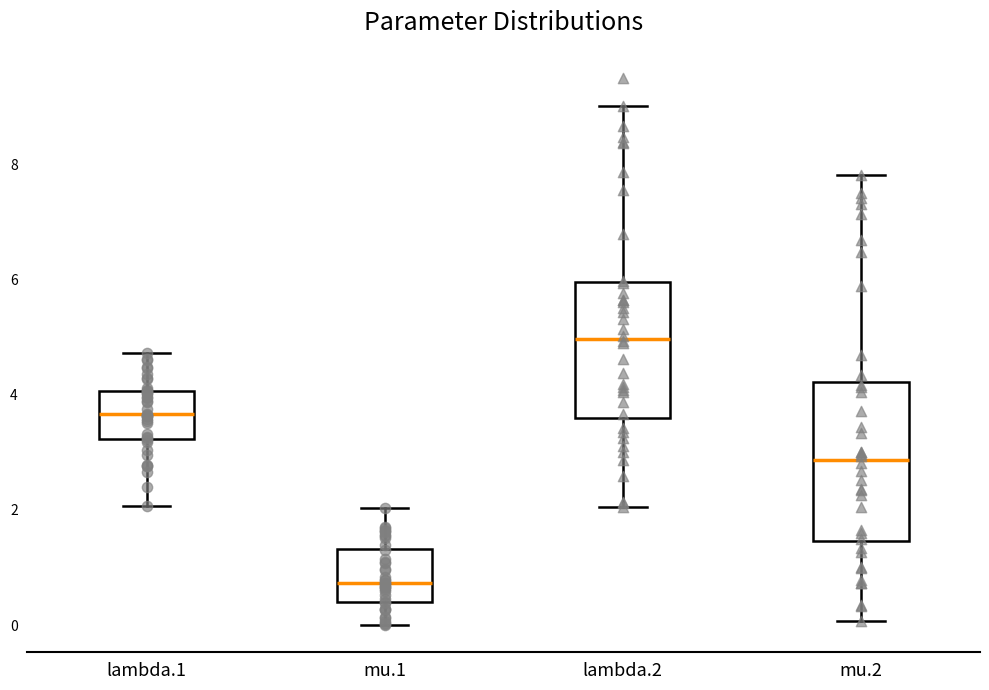

Reading left to right, read every box against the y-axis: the position of its median line, the range the box covers, and the ends of its whiskers. The values are not printed on the chart, so give them approximately, as read against the axis.

lambda.1: median 3.6, box 3.2 to 4.0, whiskers 2.0 to 4.8
mu.1: median 0.8, box 0.4 to 1.4, whiskers 0.0 to 2.0
lambda.2: median 5.0, box 3.6 to 6.0, whiskers 2.0 to 9.0
mu.2: median 2.8, box 1.4 to 4.2, whiskers 0.0 to 7.8